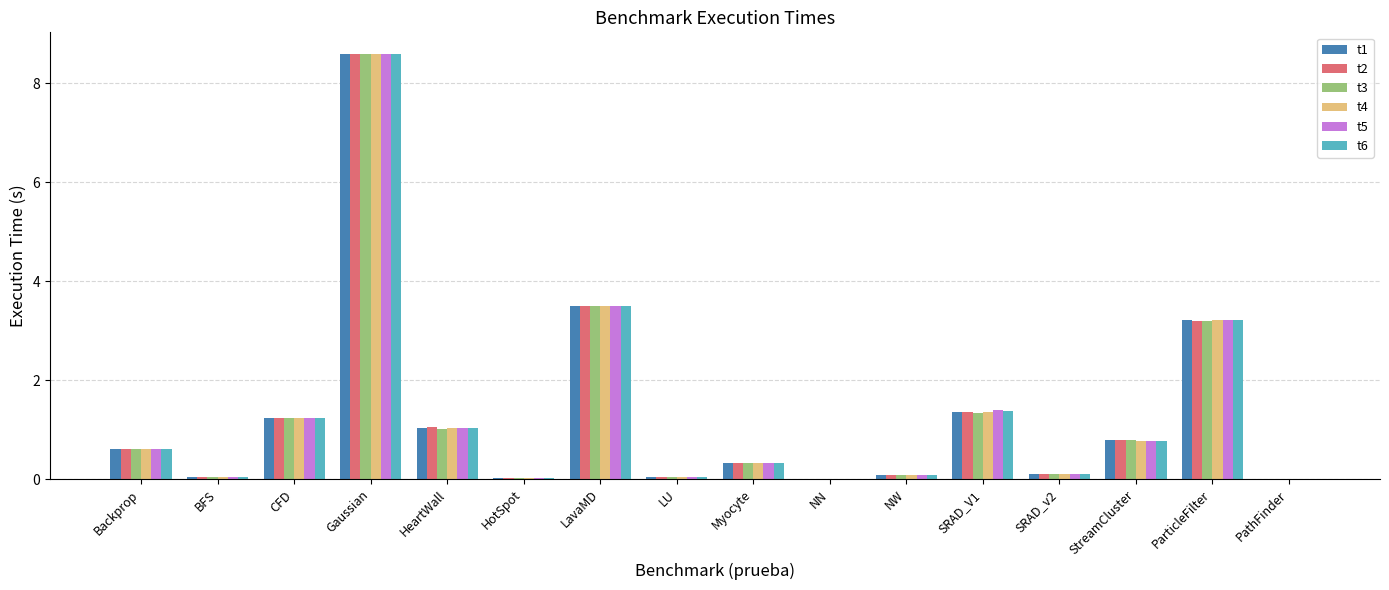

What is the maximum value shown in the chart?

8.6